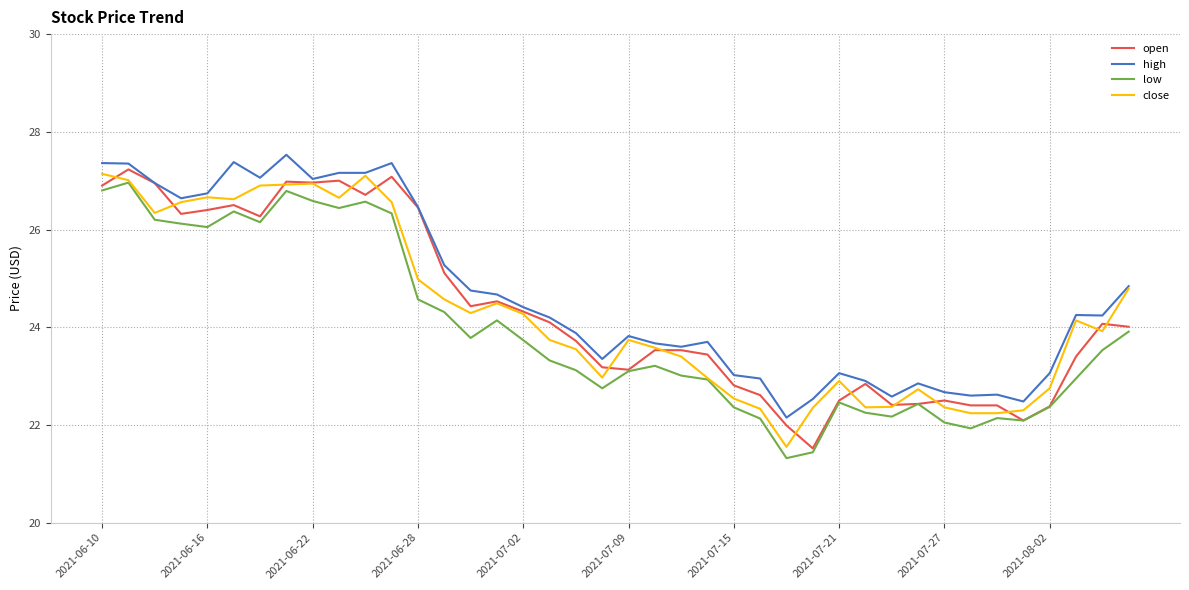

Does the chart display data point markers on the line(s)?

No